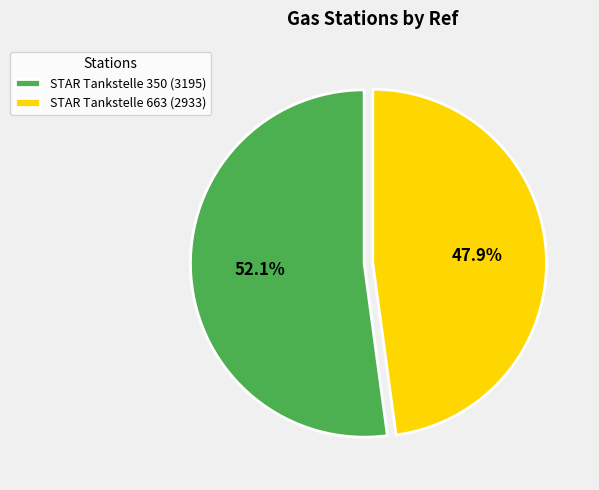

What is the ratio of the value at STAR Tankstelle 663 to the value at STAR Tankstelle 350?

0.9